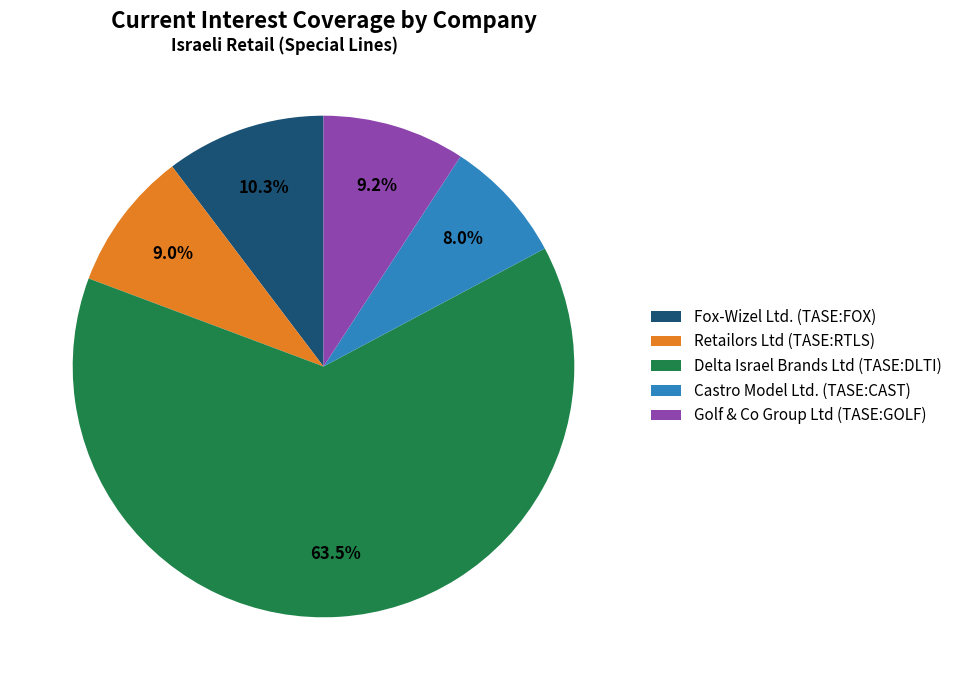

True or false: Retailors Ltd (TASE:RTLS) accounts for 19% of the total.

False